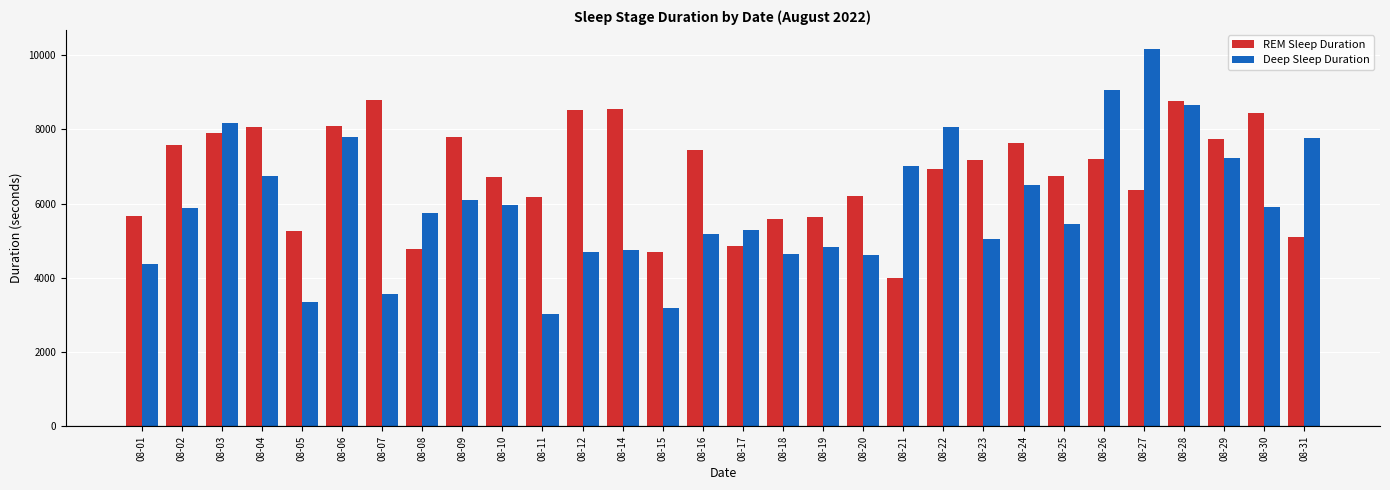

What are all the series names shown in the legend?

REM Sleep Duration, Deep Sleep Duration